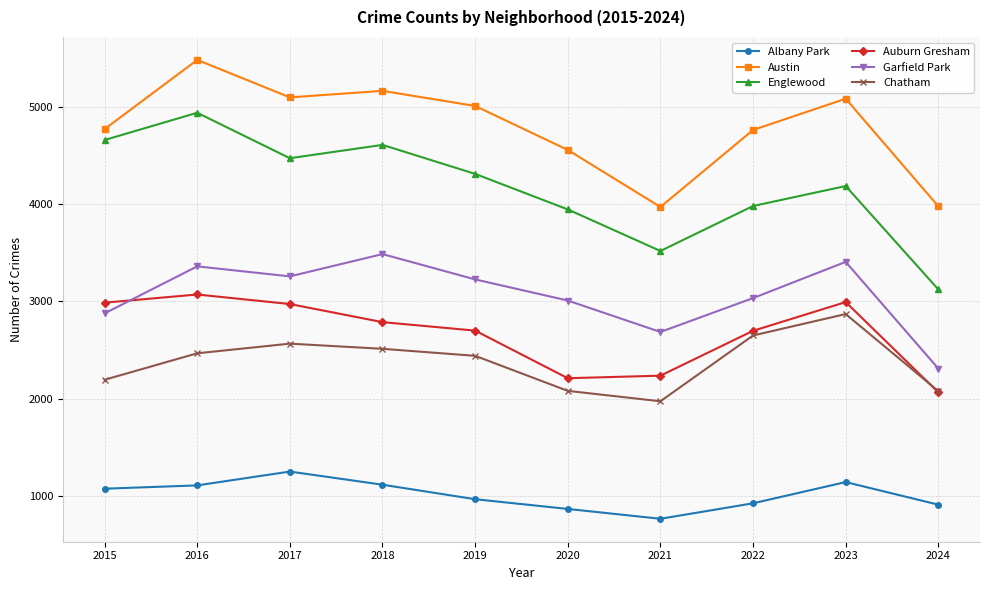

True or false: Chatham and Austin cross at least once.

False